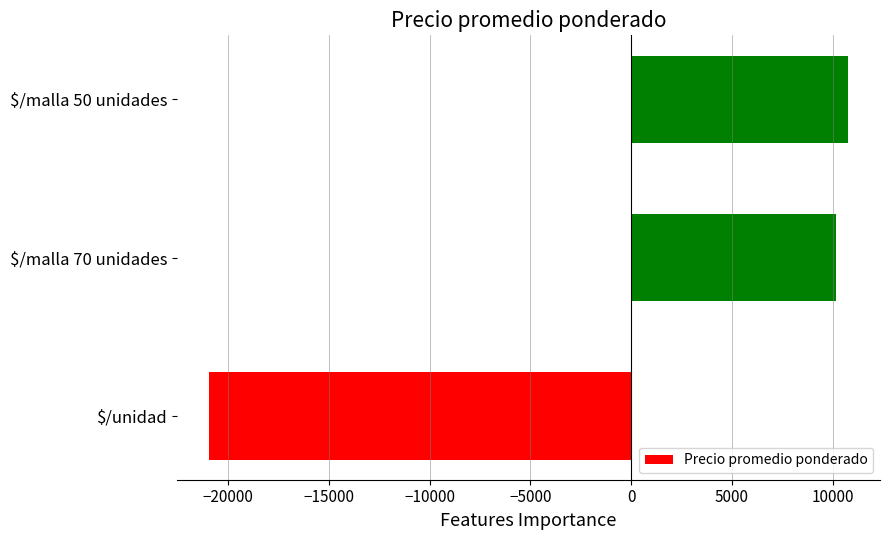

List the labels in order of value, smallest first.

$/unidad, $/malla 70 unidades, $/malla 50 unidades